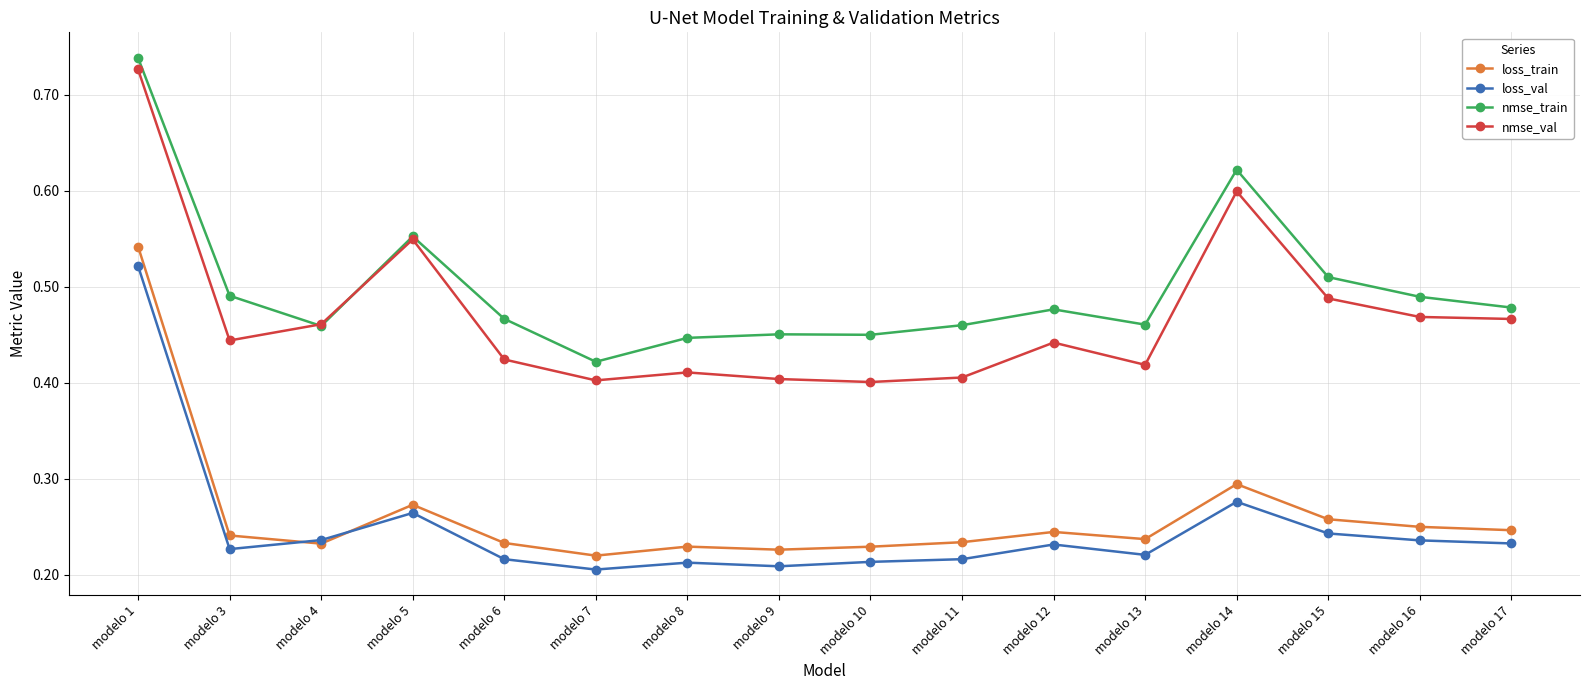

At which category does nmse_val reach its first local peak?

modelo 5